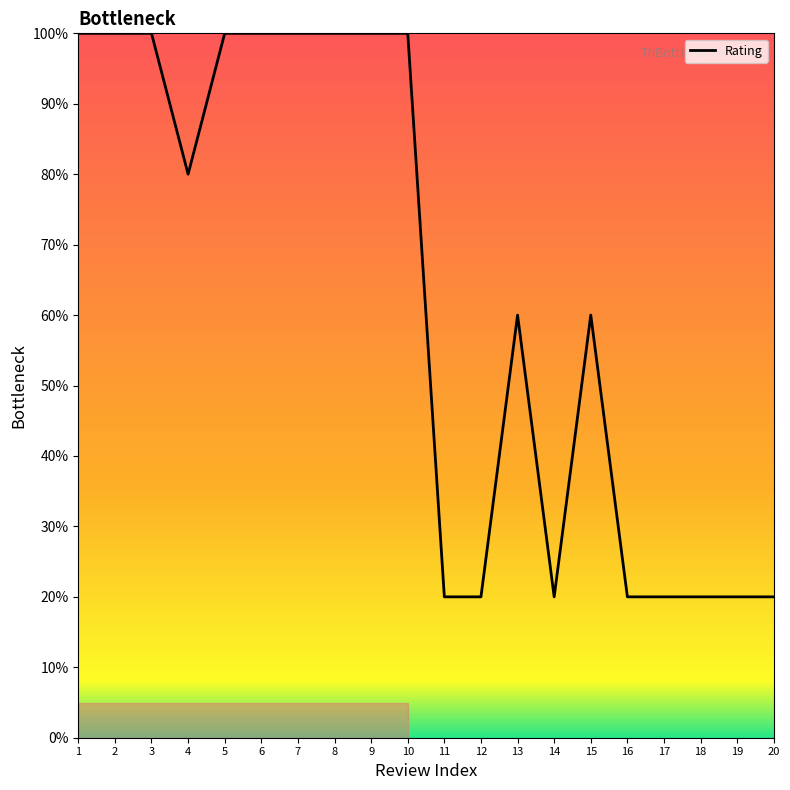

Between 18 and 10, which is larger?

10